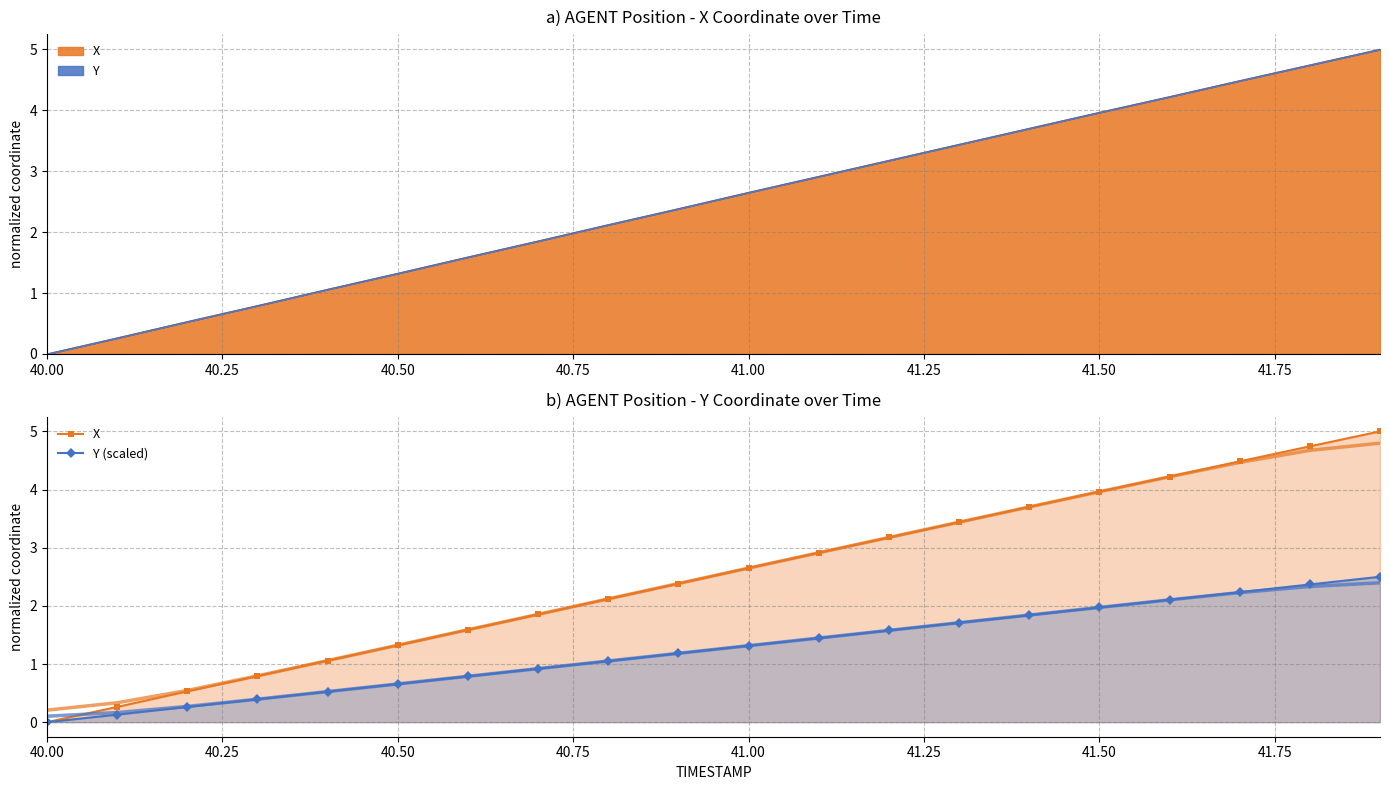

Count the number of data series in this chart.

2